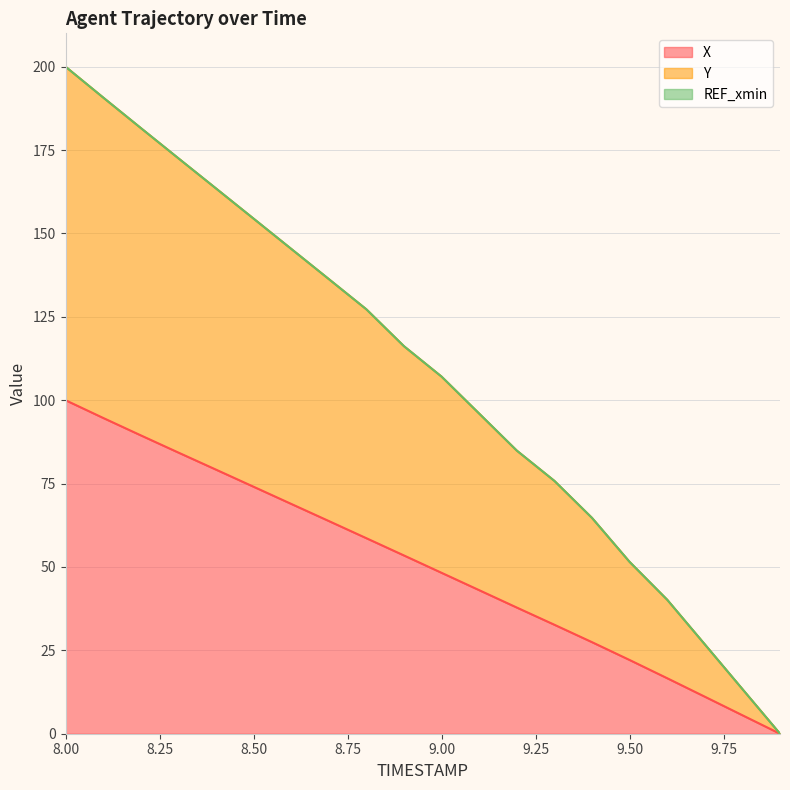

Reading left to right, extract all data points from this chart.

X: 100.0	94.7	89.5	84.3	79.2	74.1	68.9	63.8	58.6	53.4	48.2	43.0	37.8	32.7	27.5	22.1	16.6	11.1	5.5	0.0
Y: 200.0	190.8	181.6	172.5	163.5	154.5	145.4	136.3	127.3	116.2	107.1	96.0	84.9	75.8	64.7	51.5	40.2	26.8	13.4	0.0